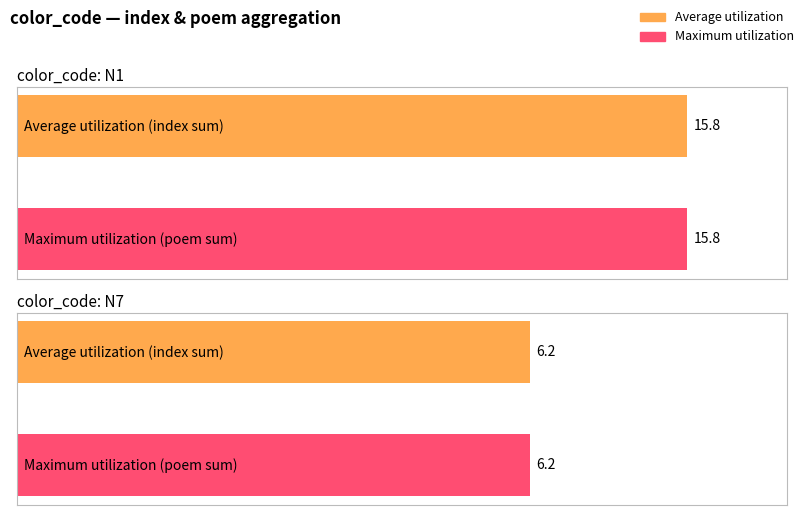

True or false: Maximum utilization has a value of 12.9 at KP.

False